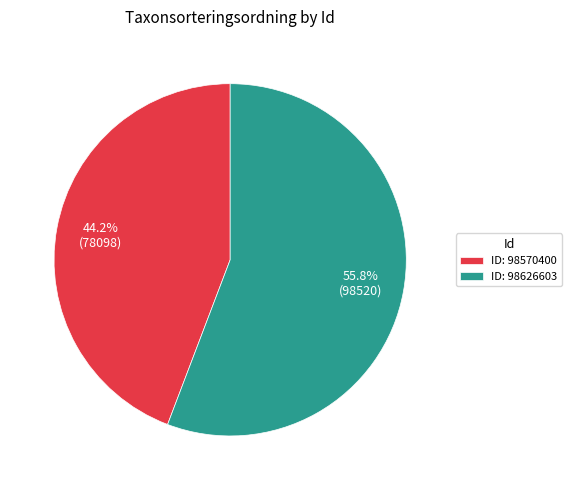

Rank the categories by value from lowest to highest.

ID: 98570400, ID: 98626603